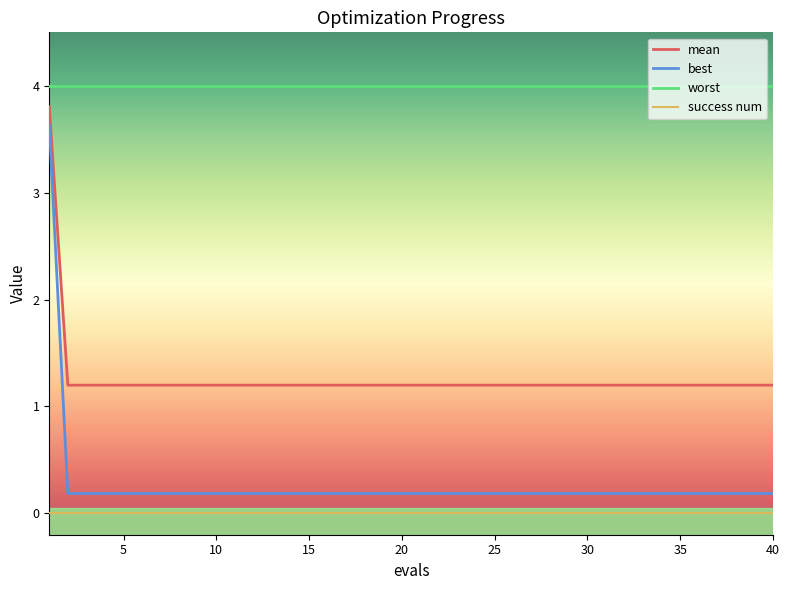

How many lines are shown in the chart?

4